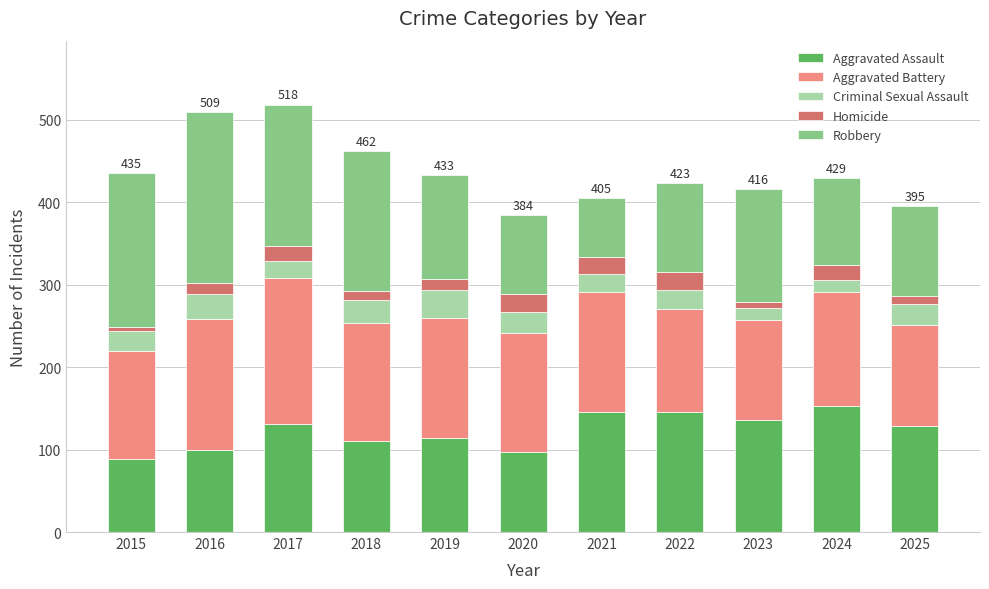

Is it true that Aggravated Assault equals 129 at 2025?

True